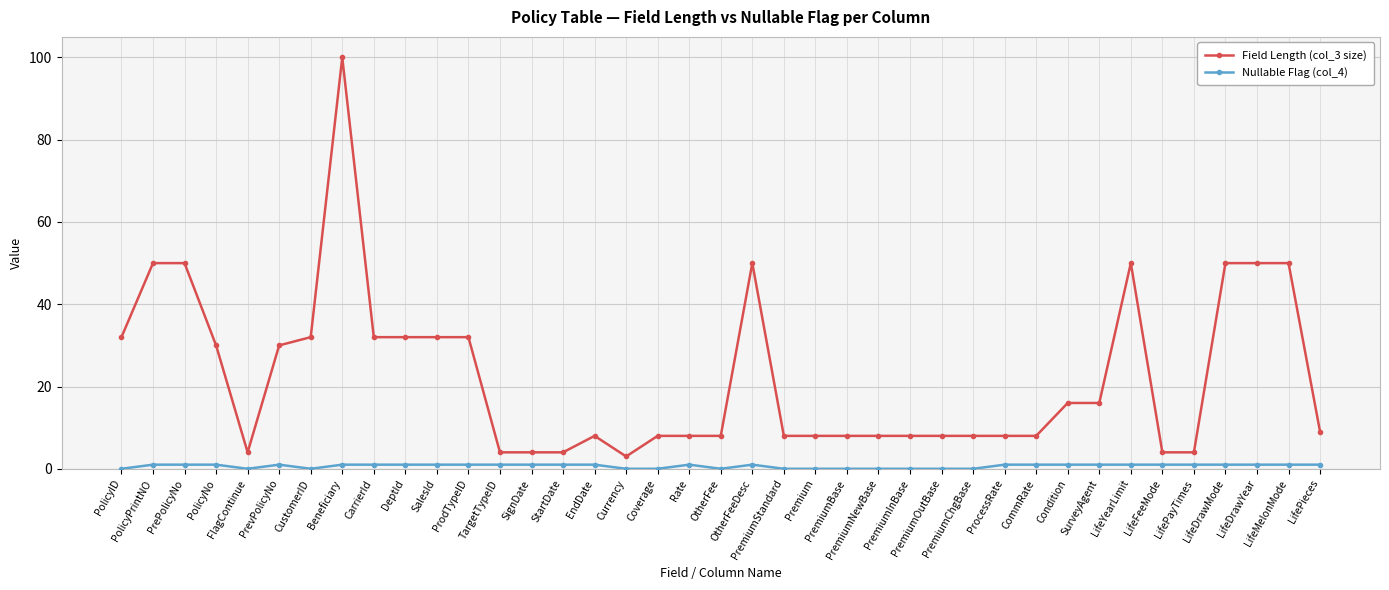

What is the total value across all series at CarrierId?

33